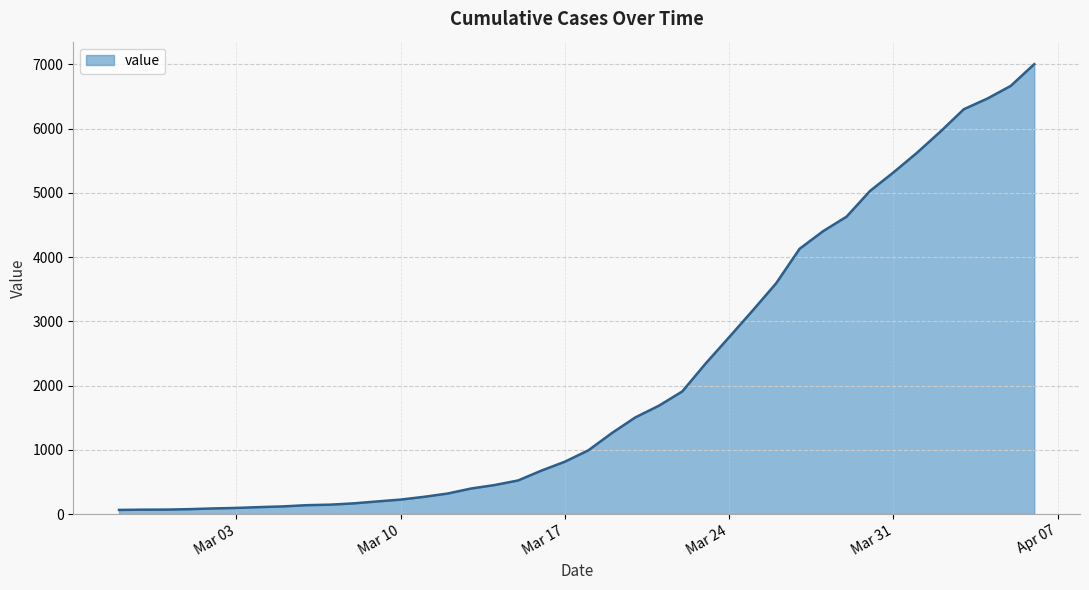

What is the difference between the maximum and minimum values?

6938